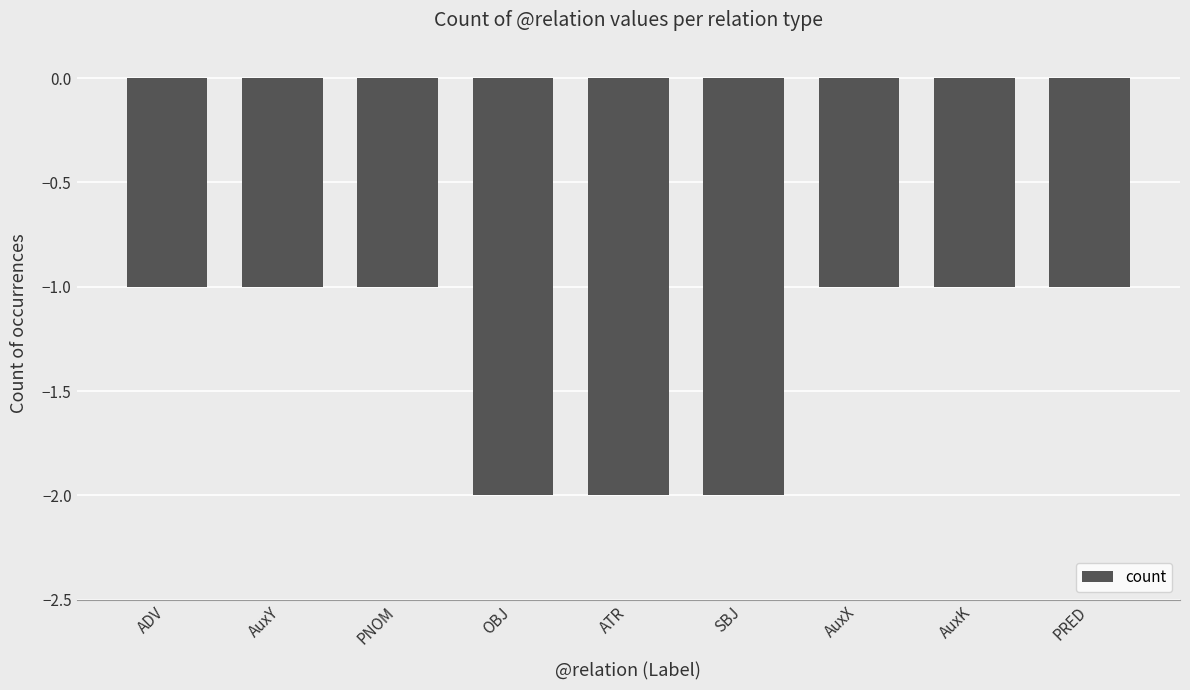

What is the sum of all values?

-12